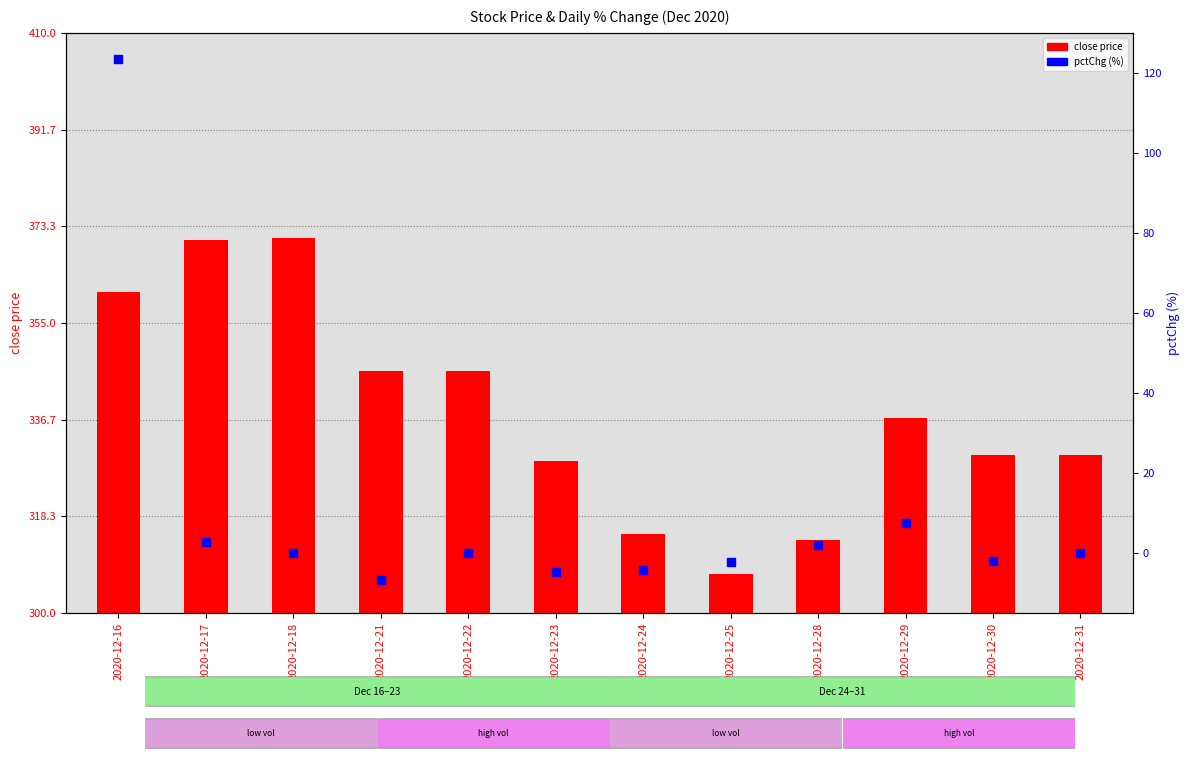

Which series contains the lowest Y value?

pctChg (%)